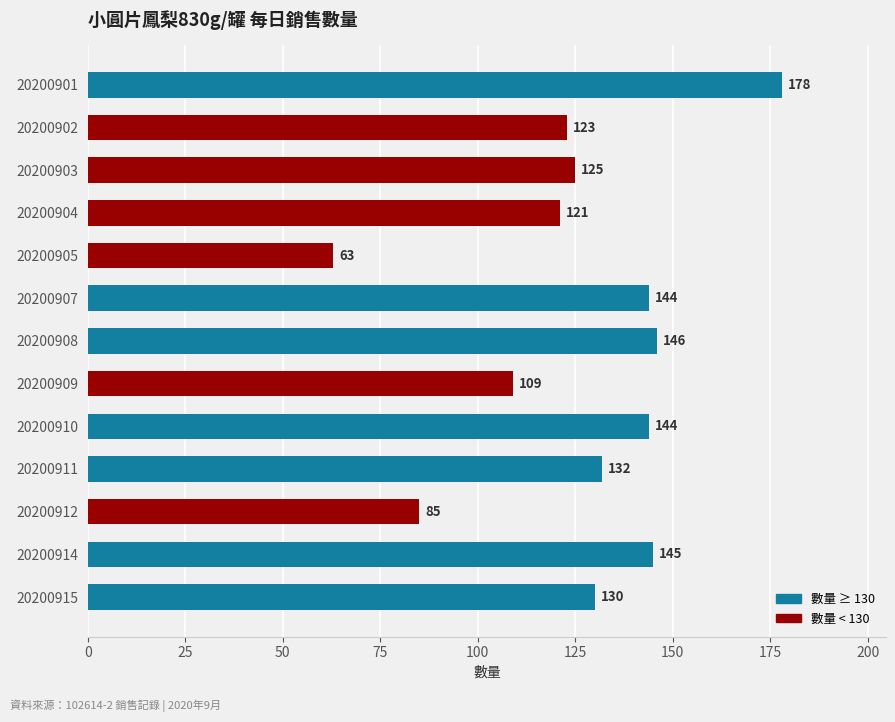

The chart shows a value of 121 at 20200904. True or false?

True